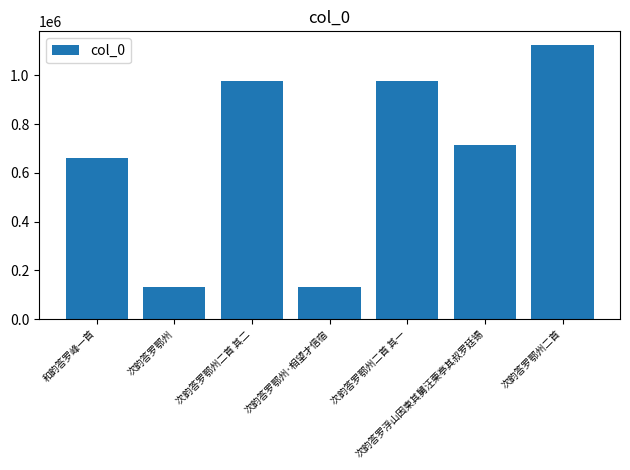

Where is the data nearest to the value 628280?

和韵答罗峰一首